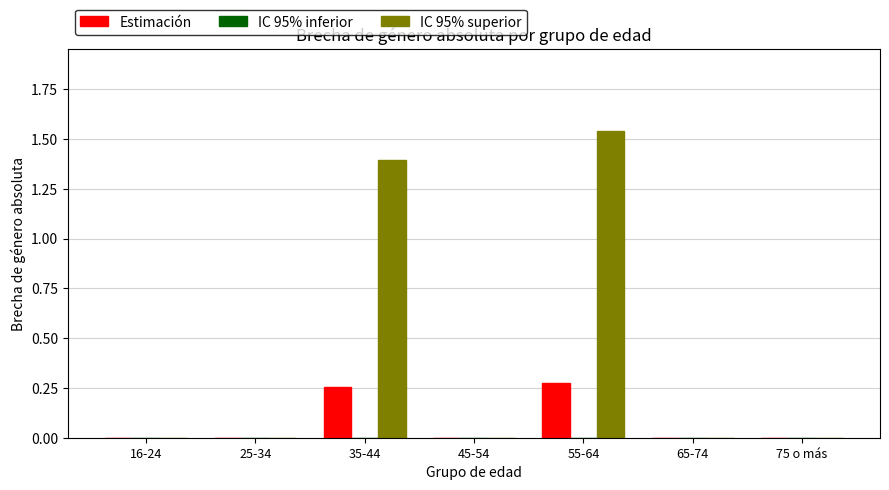

True or false: Estimación has a value of 0.0 at 75 o más.

True